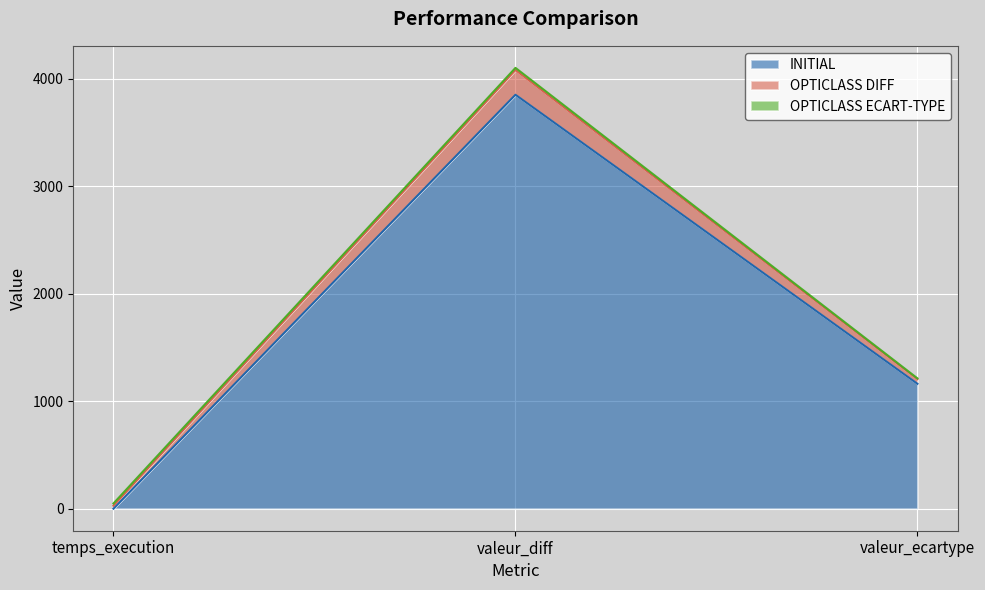

What is the minimum value shown in the chart?

-1.0